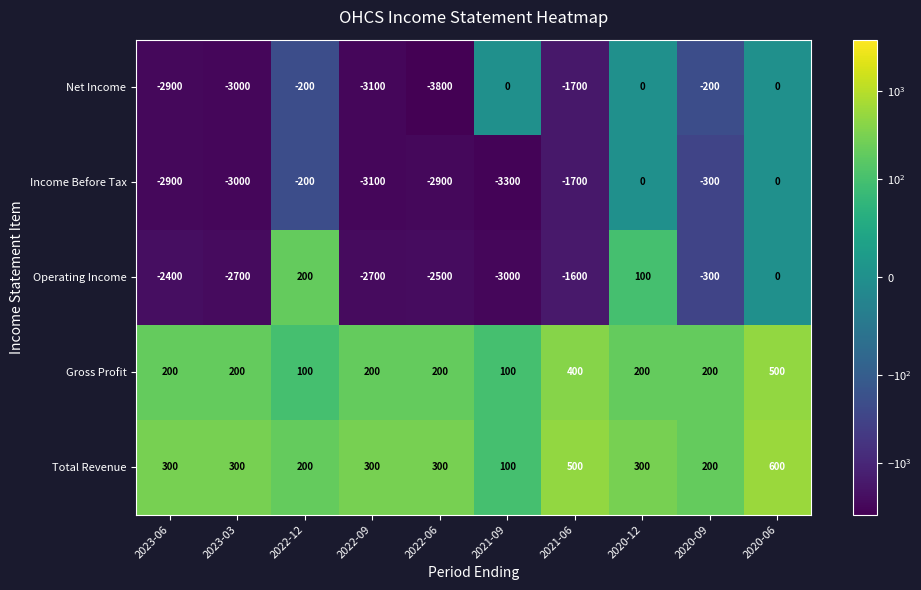

At which label is Income Before Tax closest to -1650?

2021-06